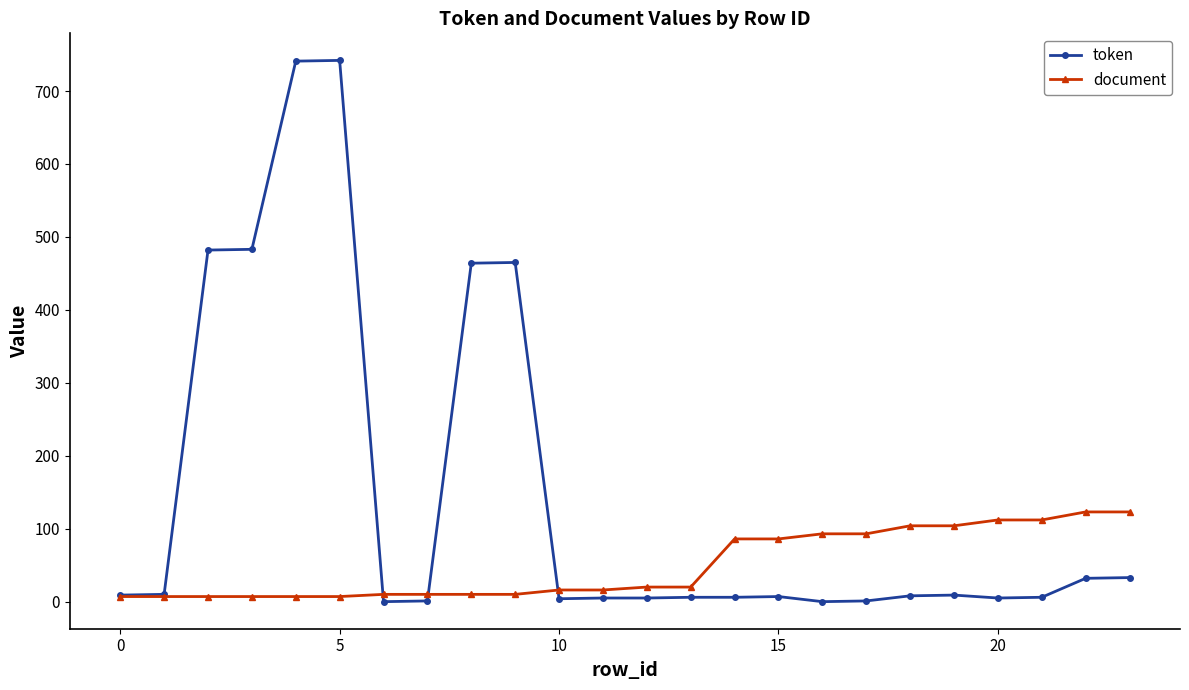

True or false: token has more than 2 interior local peaks.

True